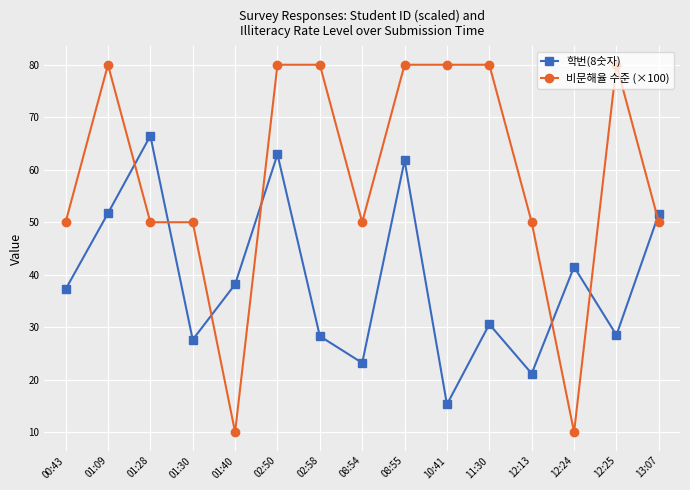

True or false: 비문해율 수준 (×100) has a value of 50.0 at 12:13.

True